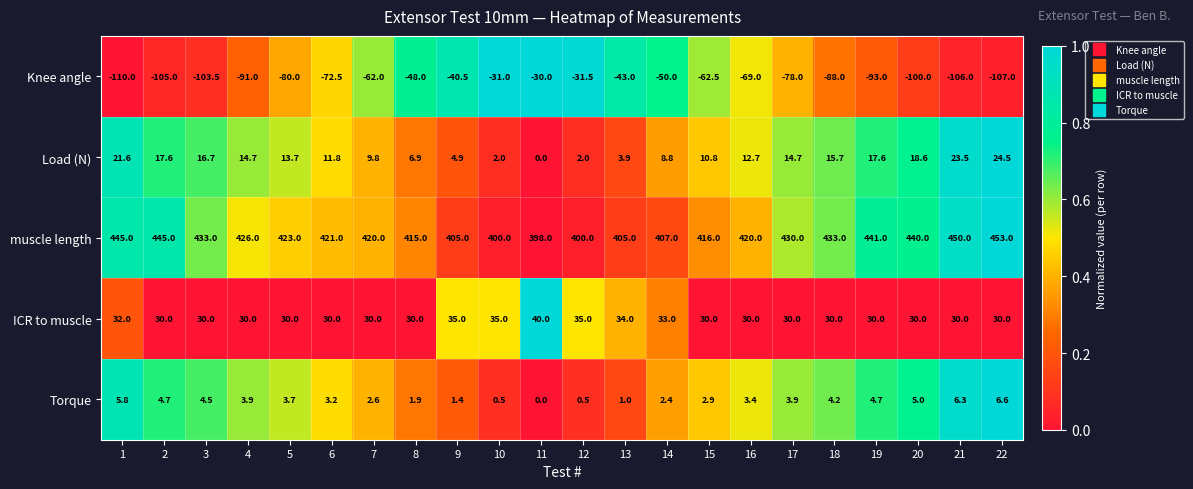

Is it true that Load (N) equals 12.7 at 16?

True